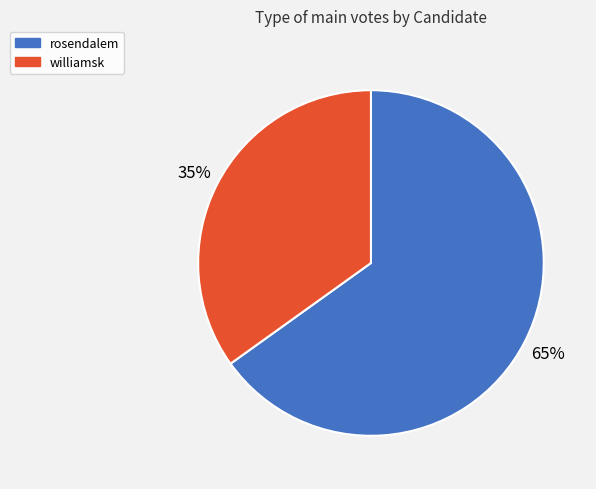

Which category accounts for the majority?

rosendalem